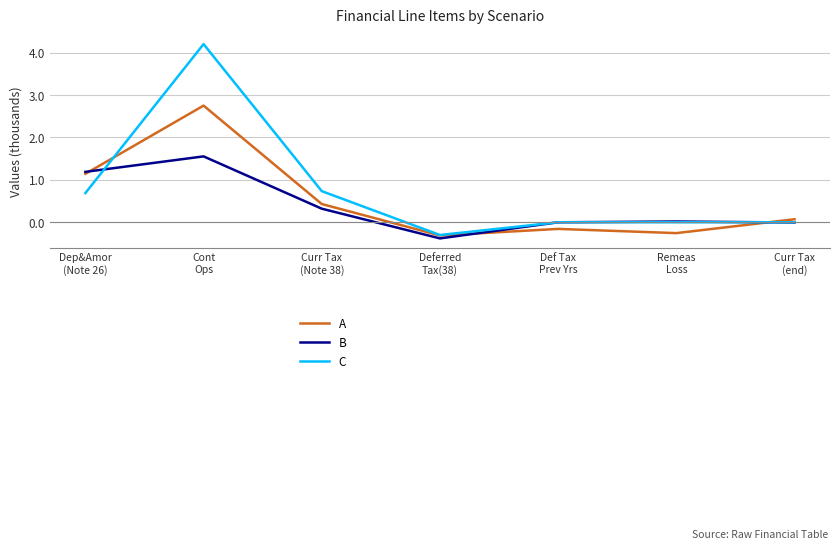

Which series has the widest spread of values?

C